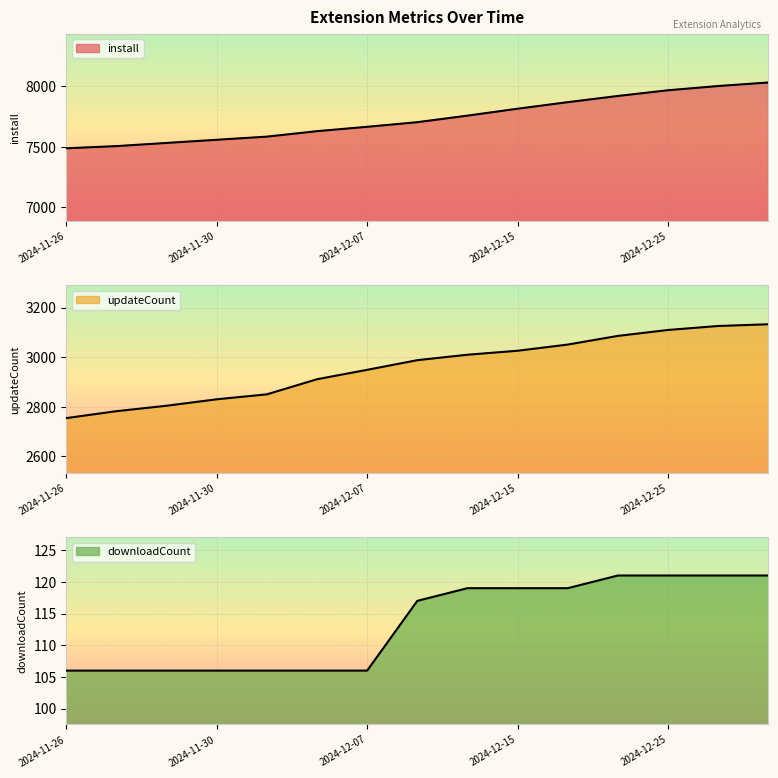

Rank the categories by install value from lowest to highest.

2024-11-26, 2024-11-27, 2024-11-28, 2024-11-30, 2024-12-02, 2024-12-05, 2024-12-07, 2024-12-10, 2024-12-12, 2024-12-15, 2024-12-18, 2024-12-21, 2024-12-25, 2024-12-29, 2025-01-02